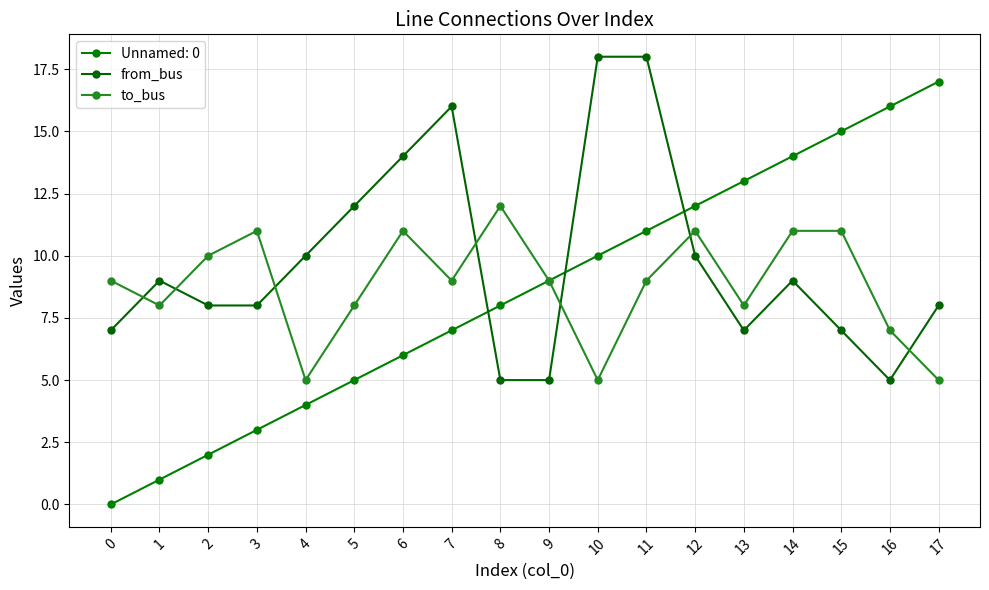

At which category is the sum across all series the highest?

11